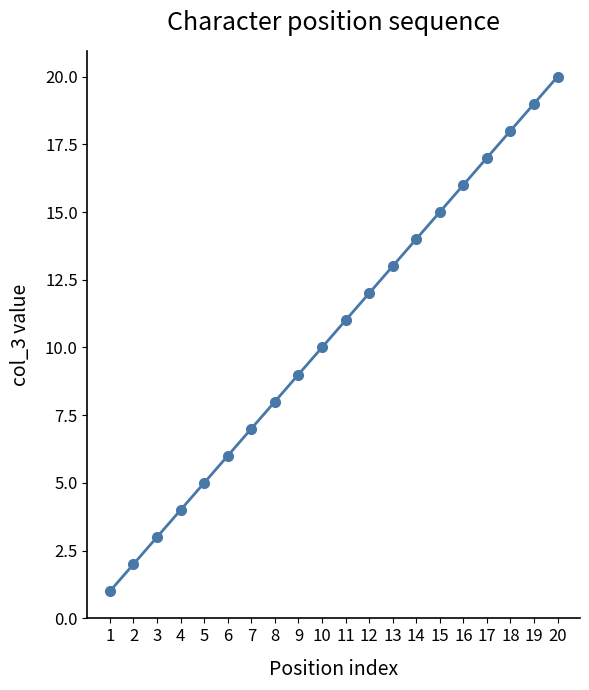

Rank the categories by value from highest to lowest.

20, 19, 18, 17, 16, 15, 14, 13, 12, 11, 10, 9, 8, 7, 6, 5, 4, 3, 2, 1